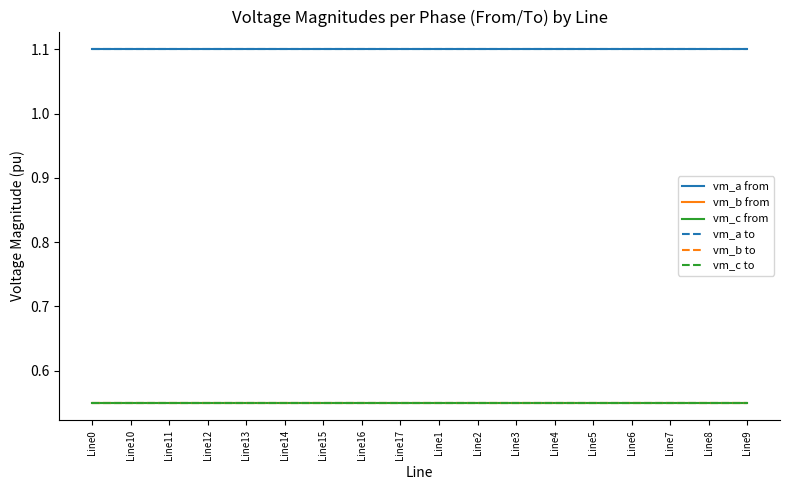

True or false: vm_c to and vm_a from intersect in this chart.

False